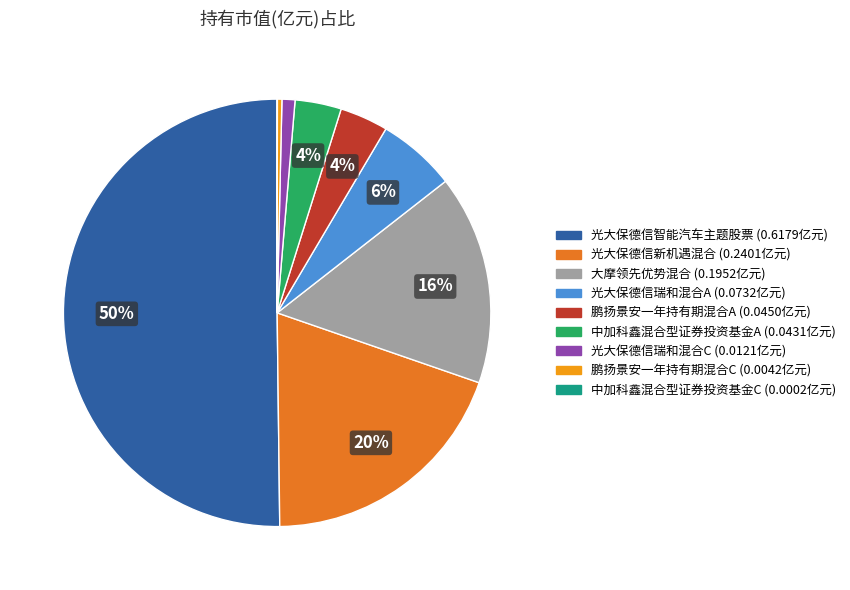

Combined, do 大摩领先优势混合 and 中加科鑫混合型证券投资基金A account for over 50%?

No